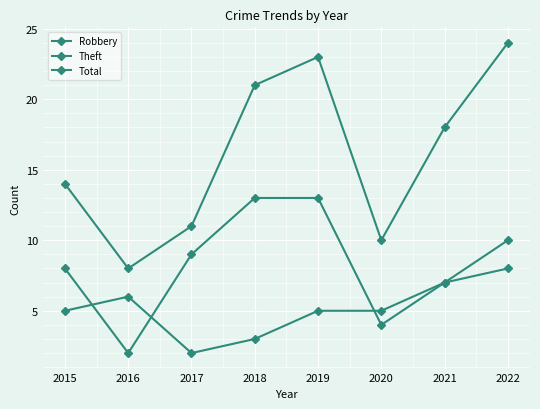

What is the minimum value for Robbery?

2